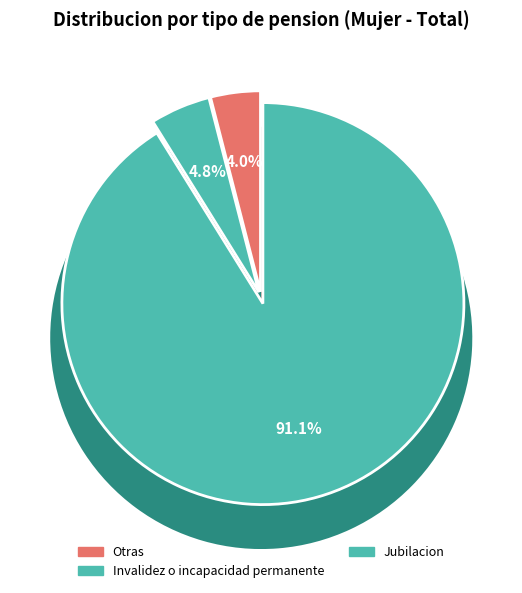

Is it true that Otras is 14% of the pie?

False